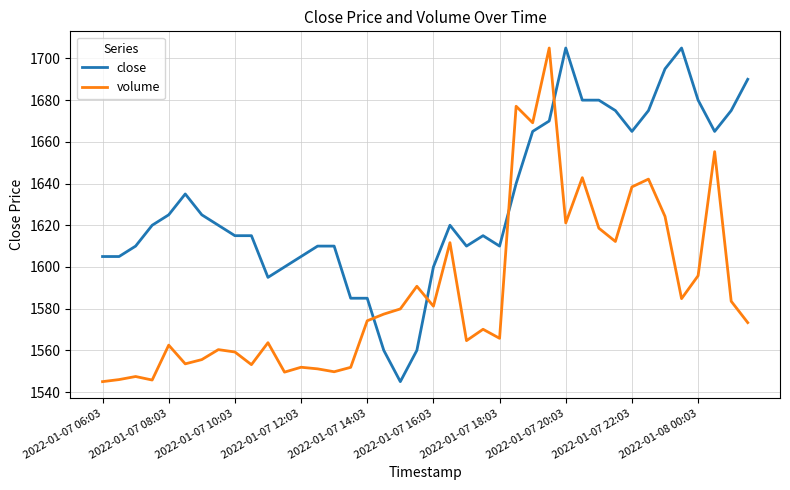

Which series has the largest total across all categories?

close